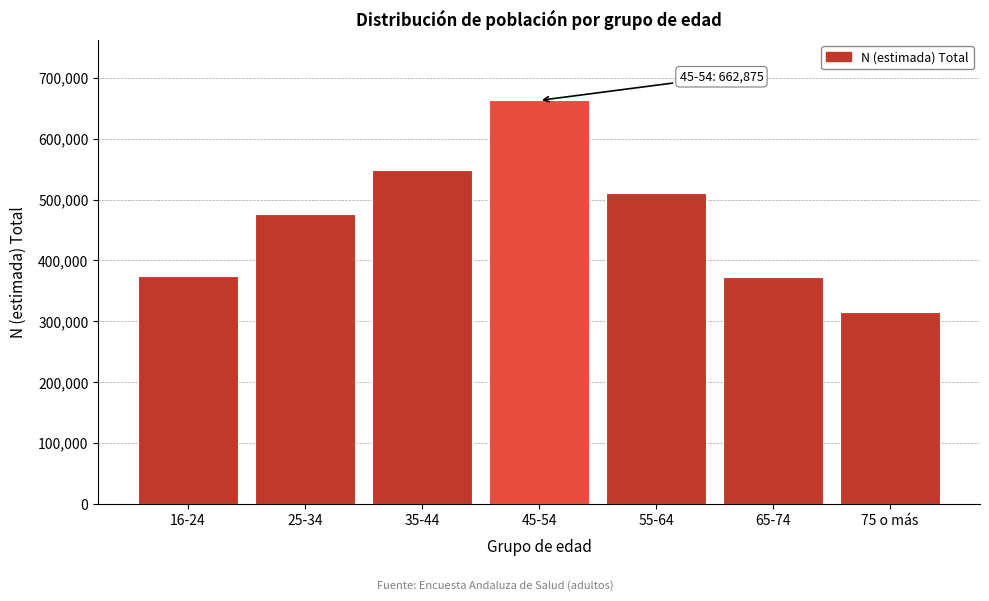

The value at 75 o más is 136213. True or false?

False